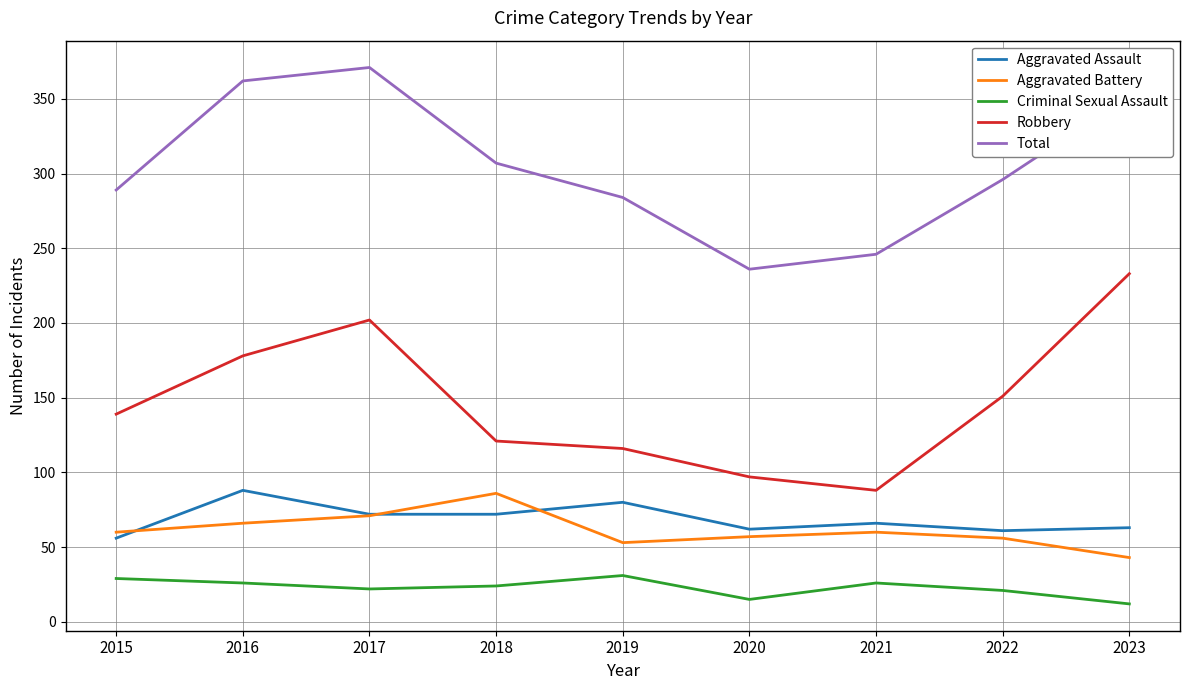

Which category has the highest value across all series?

2017